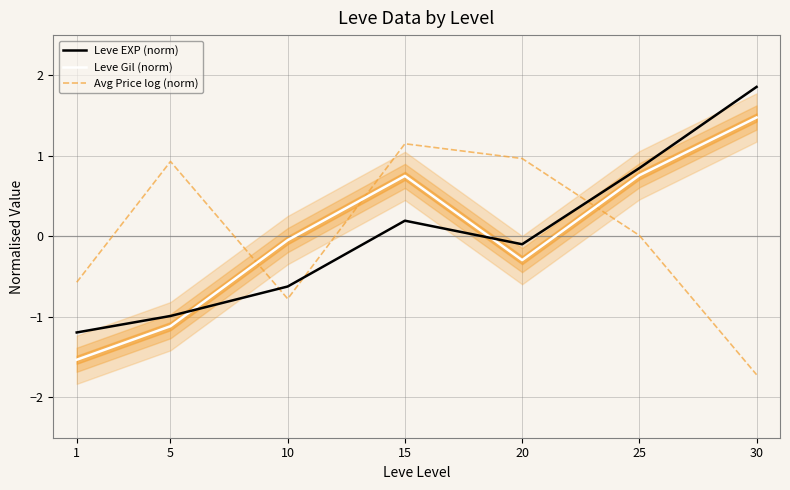

What is the spread (max minus min) of values at 30?

3.6